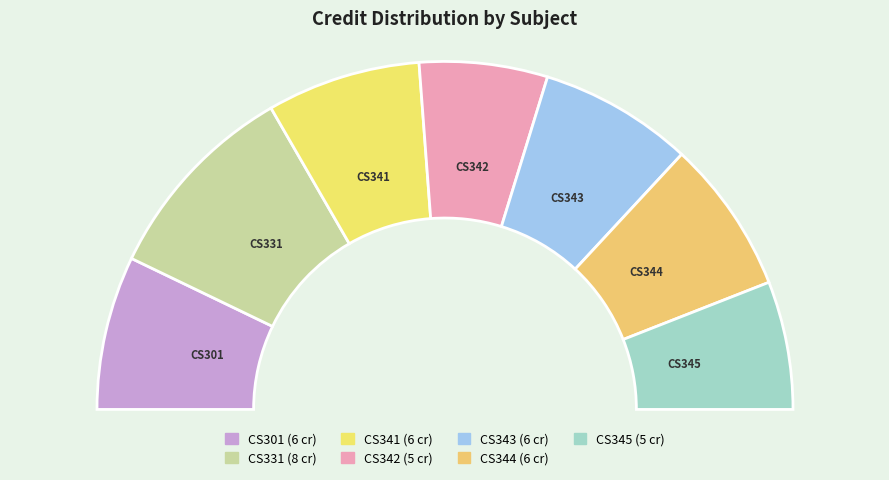

To the nearest percent, what is the combined percentage of CS345 and CS342?

24%